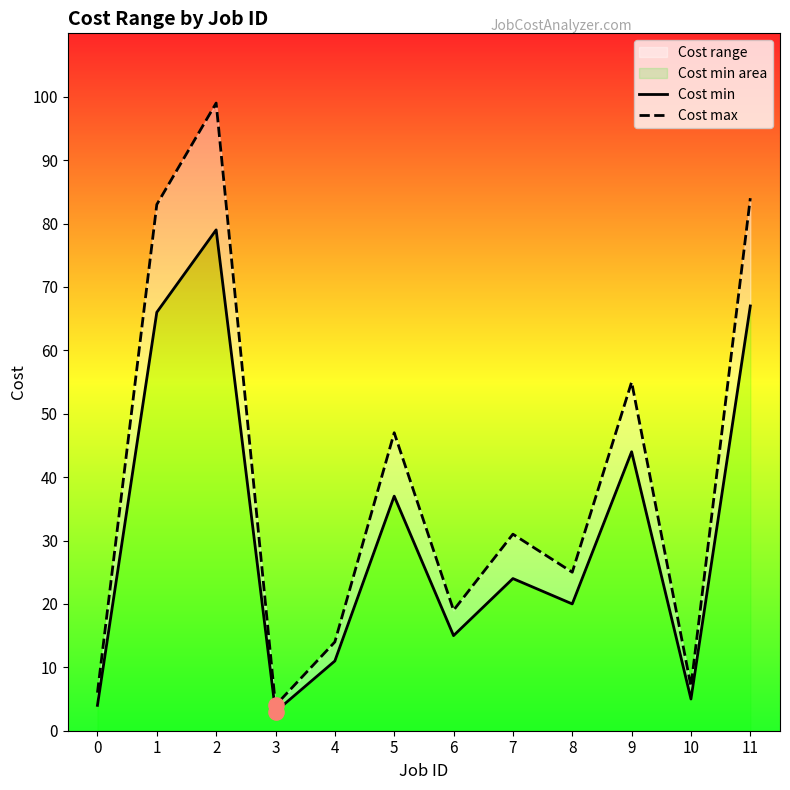

Which series has the largest Y range (max minus min)?

Cost max